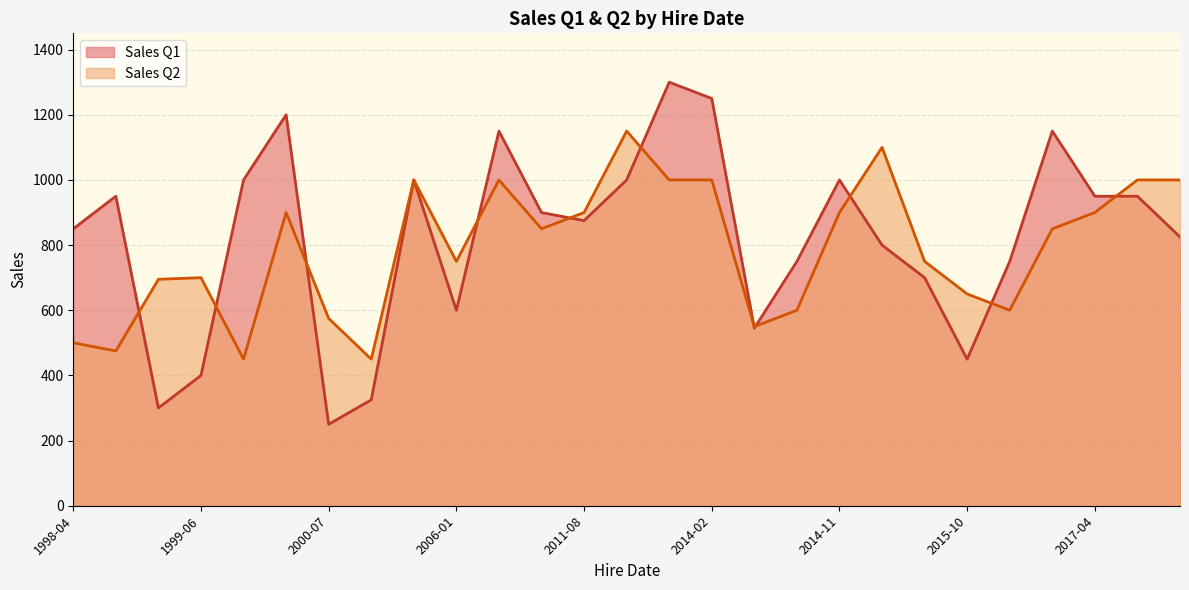

What value does the Sales Q2 series have at 2000-07, to the nearest 50?

600